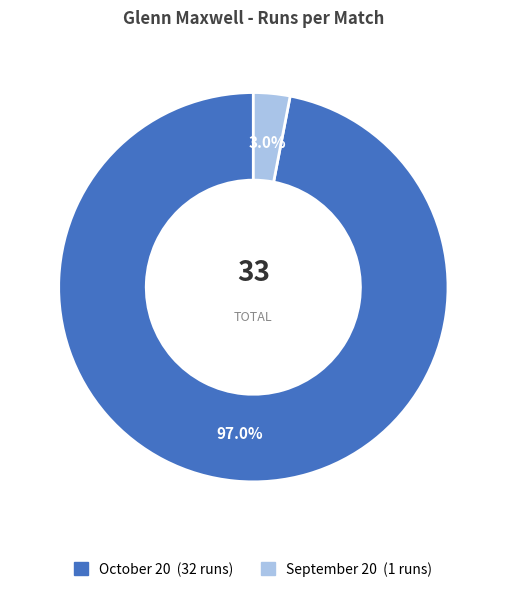

What percentage is the October 20 slice, to the nearest percent?

97%